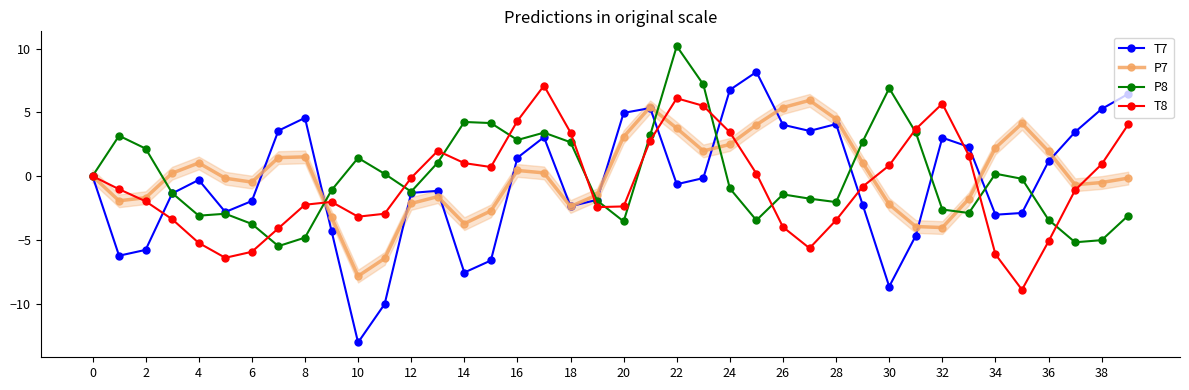

What is the maximum value shown in the chart?

10.2